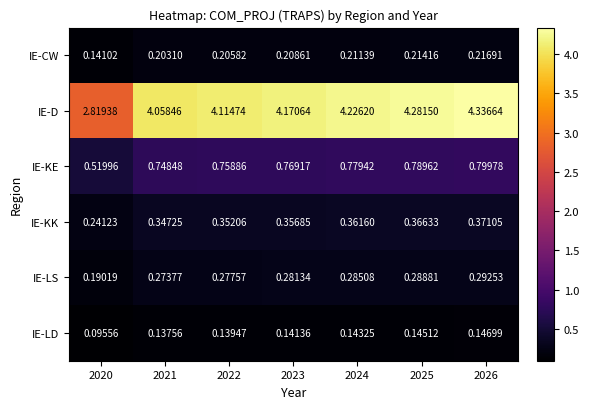

Rank the series by their maximum value, from highest to lowest.

IE-D, IE-KE, IE-KK, IE-LS, IE-CW, IE-LD